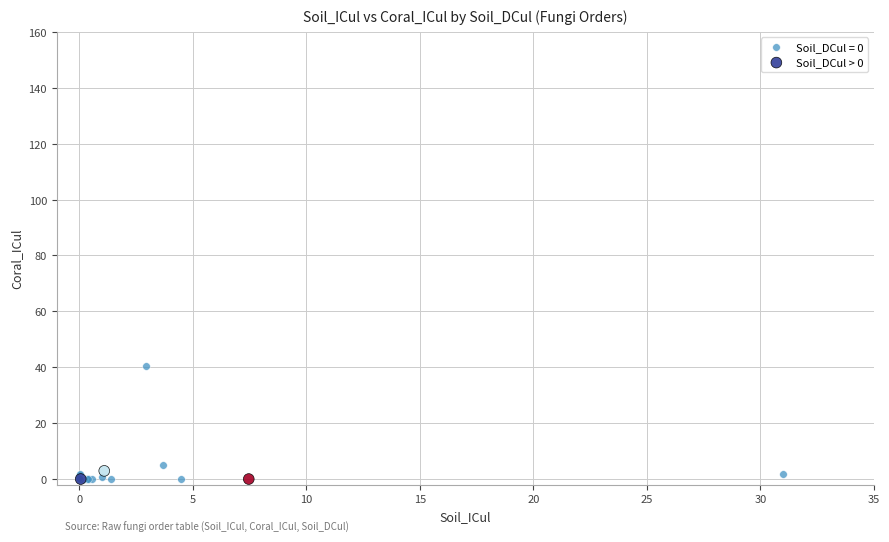

Which series has the widest spread of Y values?

Soil_DCul = 0